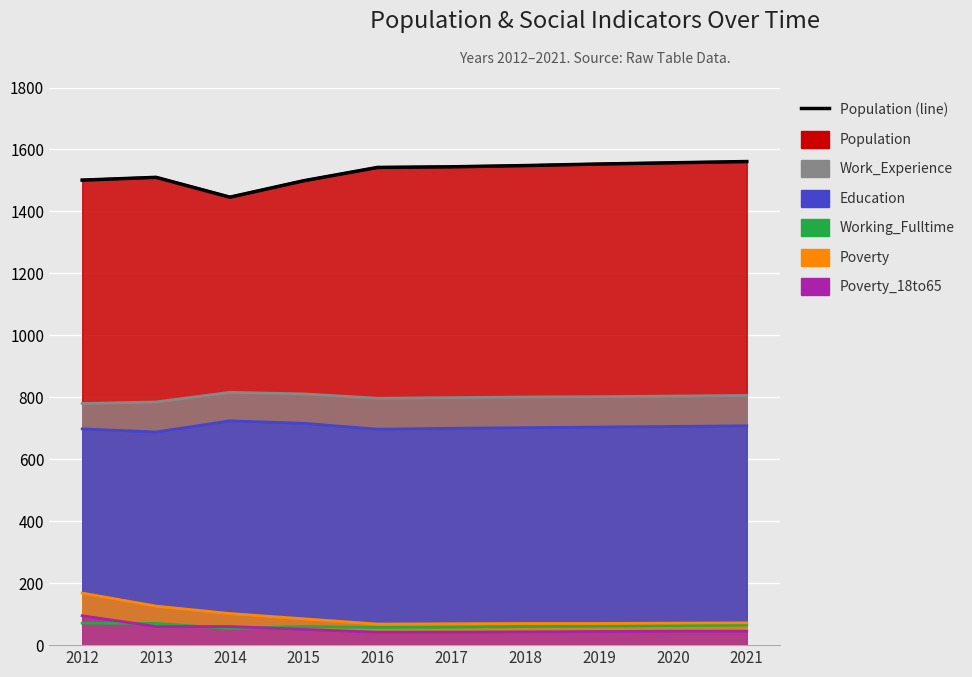

The value at 2015 is 426. True or false?

False